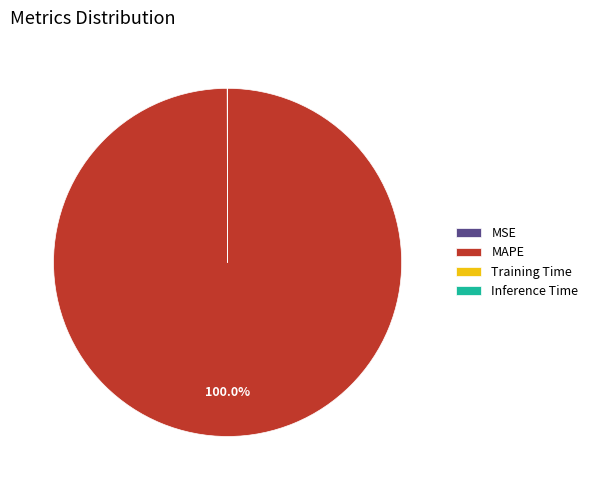

Does MAPE account for over 50% of the chart?

Yes